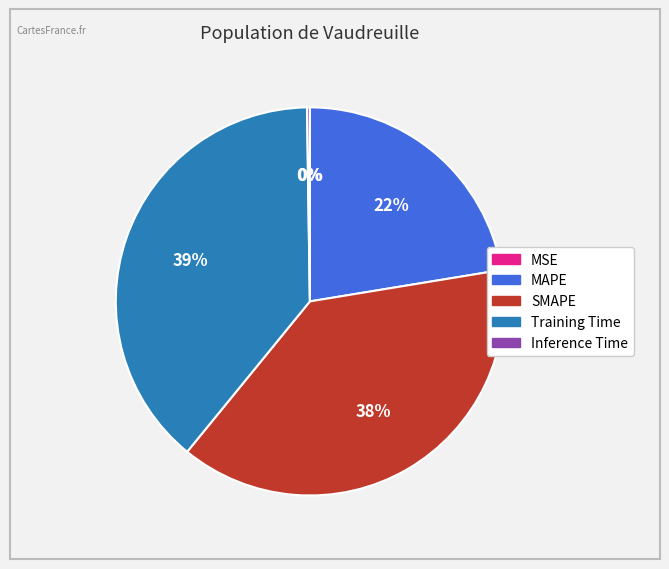

What is the ratio of the value at SMAPE to the value at Training Time?

1.0